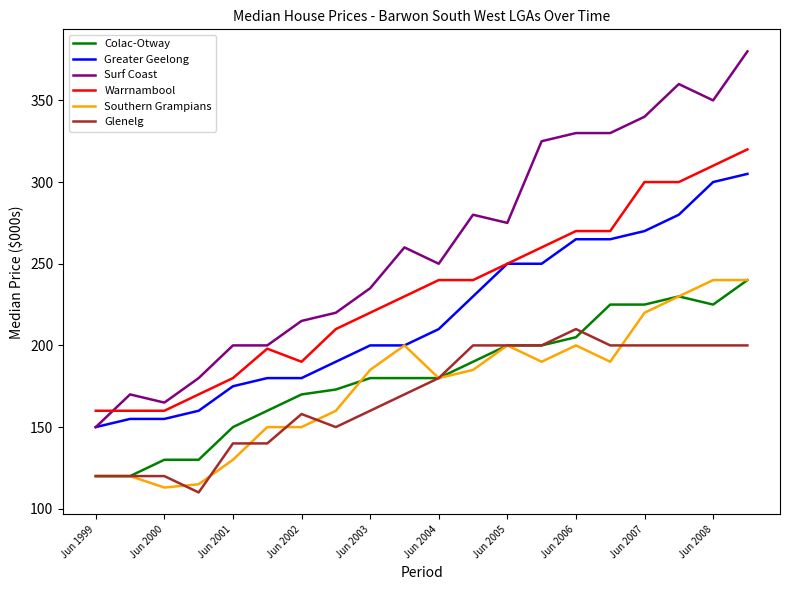

What is the maximum value for Surf Coast?

380